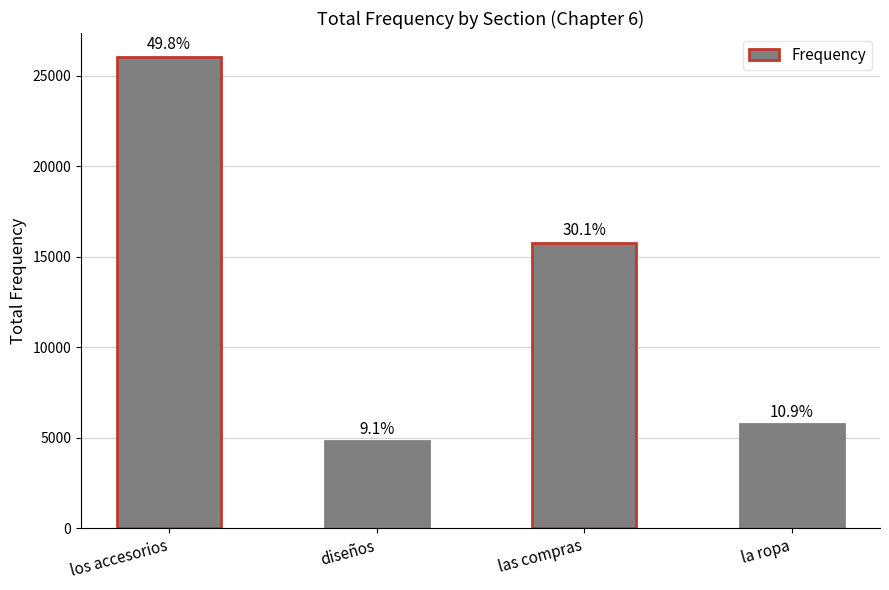

What is the sum of all values?

52368